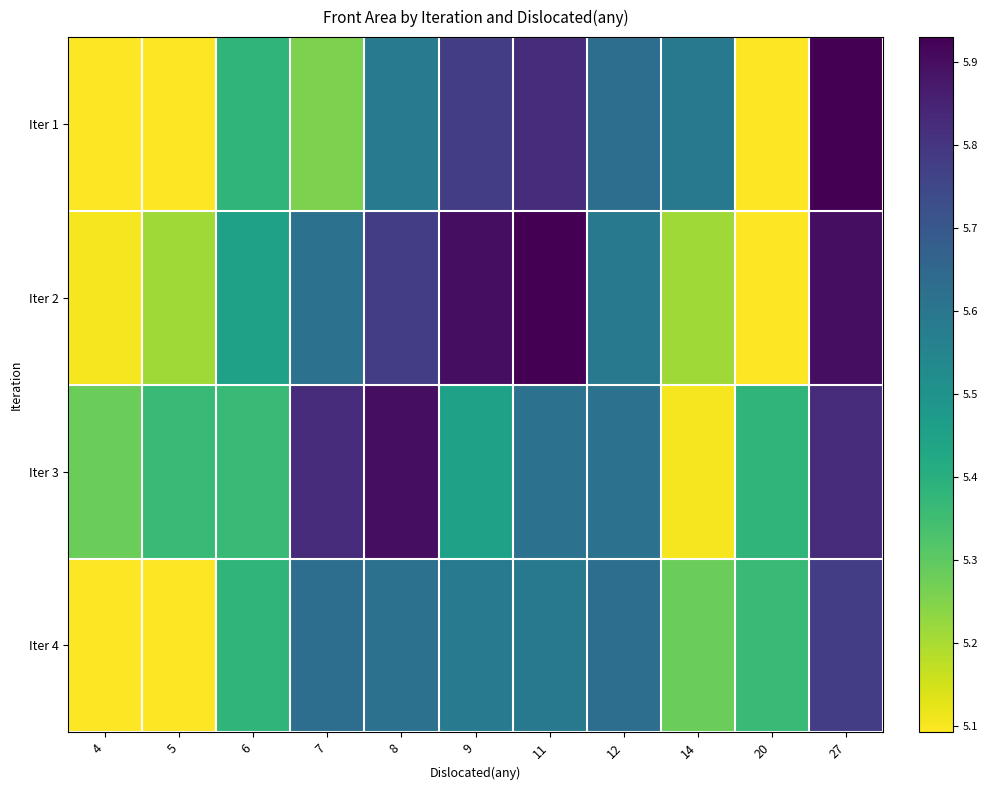

What is the spread (max minus min) of values at 20?

0.3